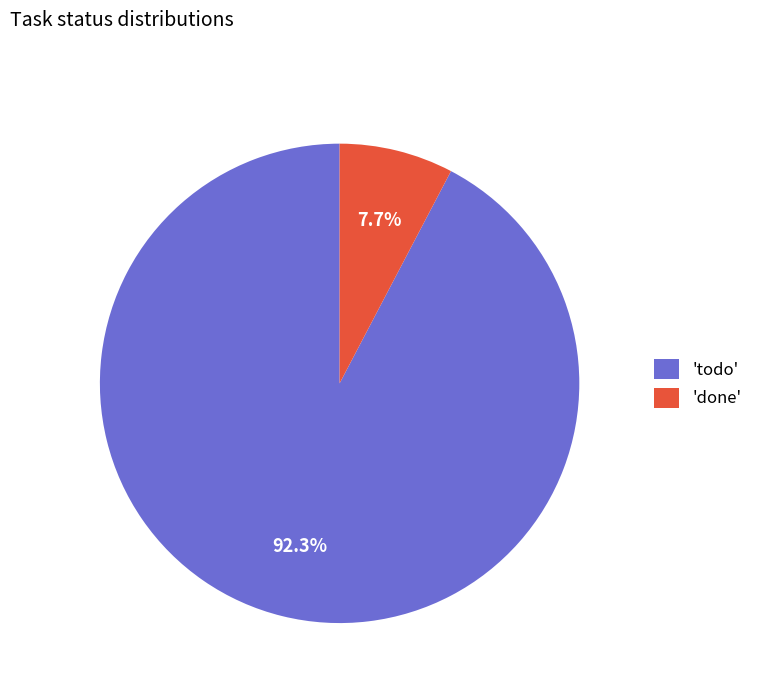

What is the smallest slice in the pie chart?

'done'